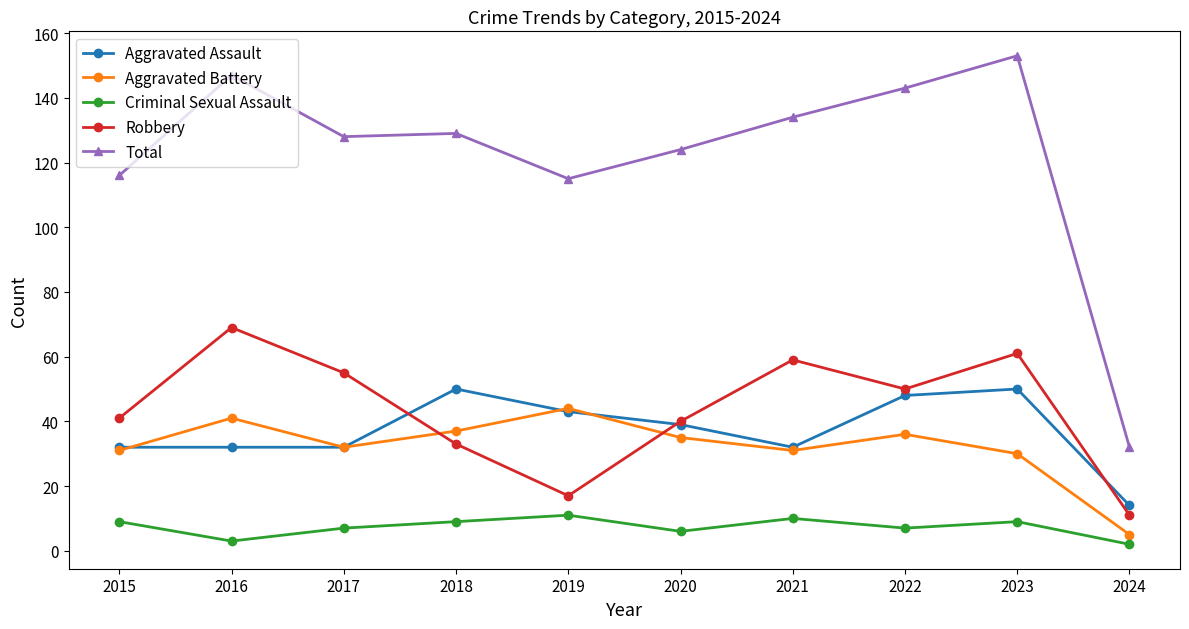

Which series has the largest total across all categories?

Total